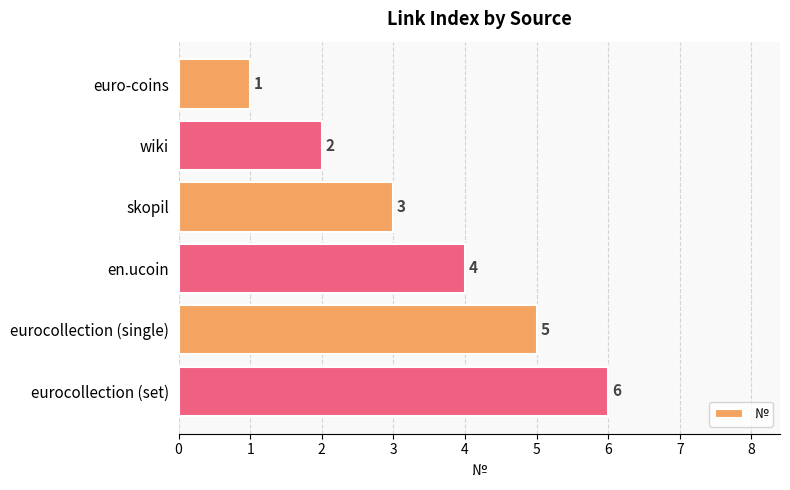

Is it true that the value at euro-coins is 1?

True